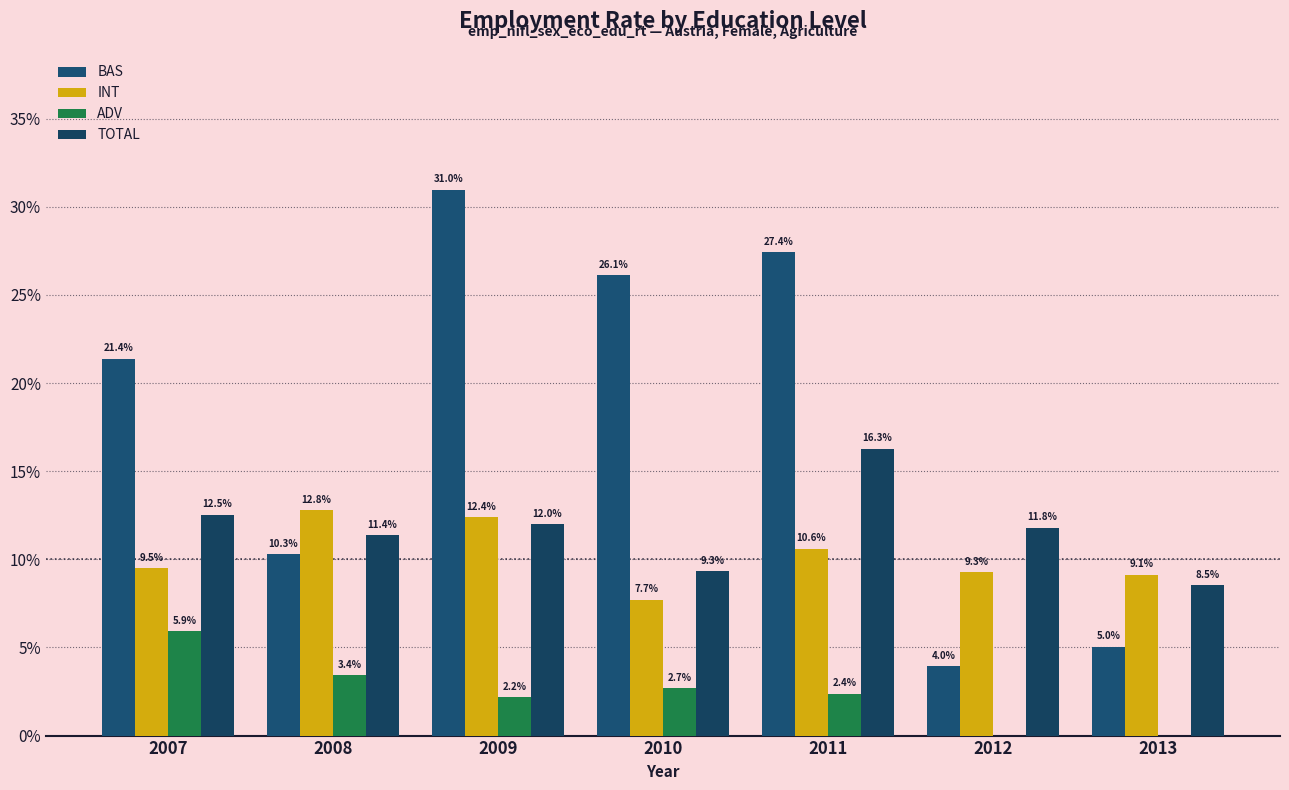

Which category has the highest value in the BAS series?

2009